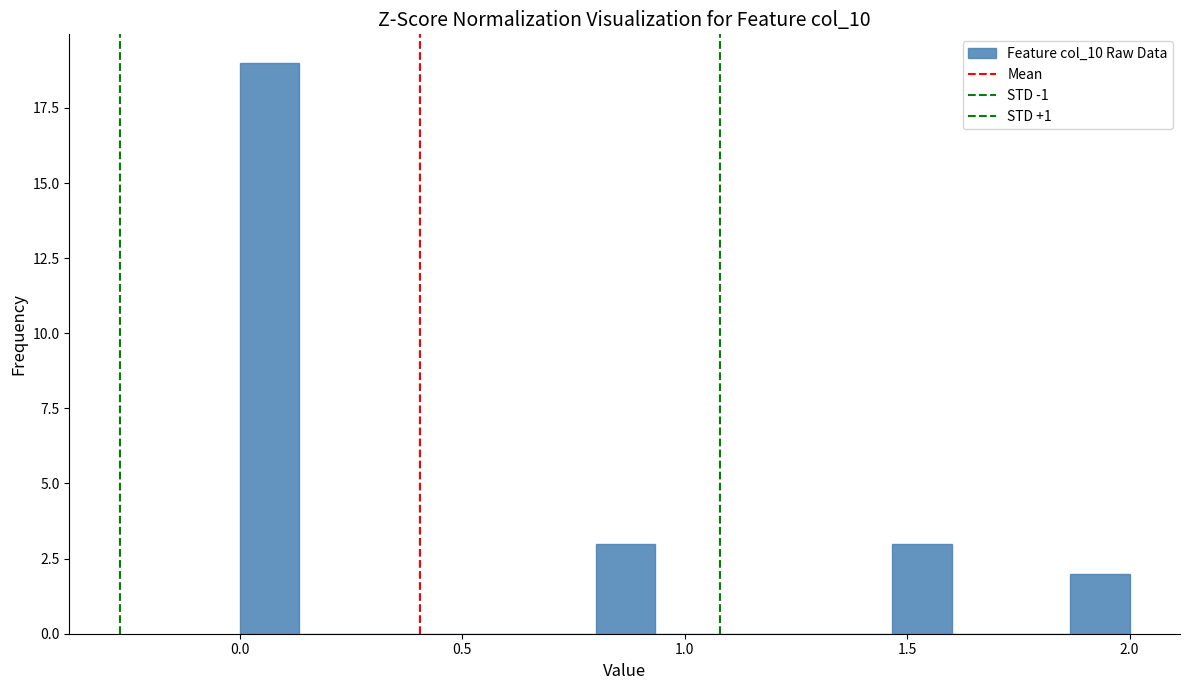

Read against the x-axis, roughly where is the centre of the tallest bar?

0.05